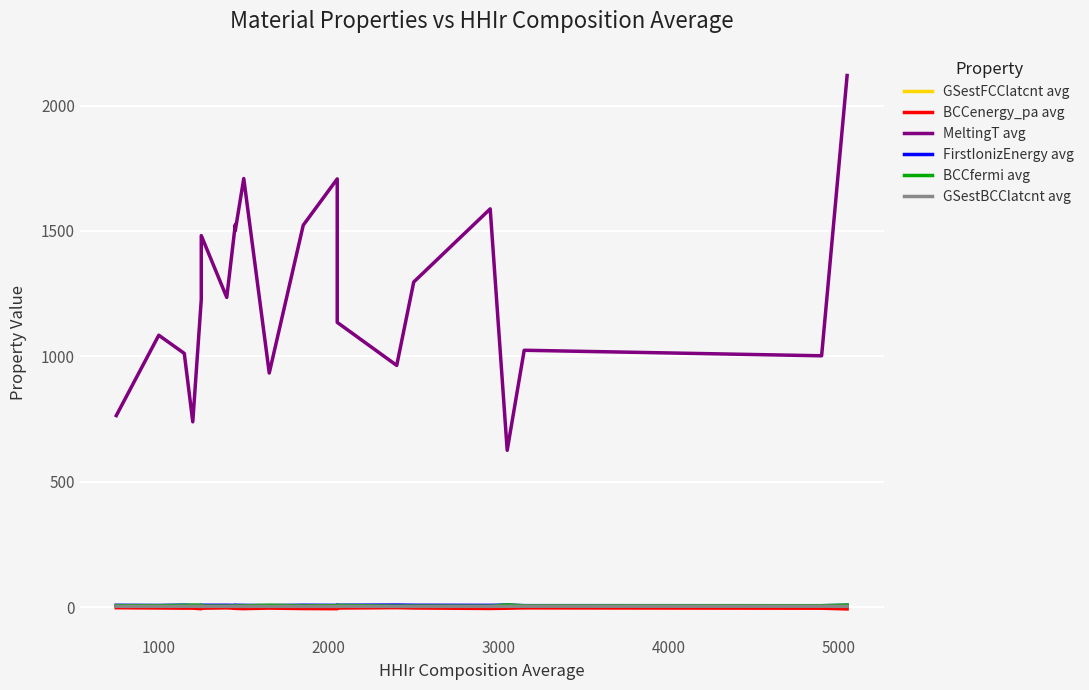

True or false: MeltingT avg and FirstIonizEnergy avg cross at least once.

False